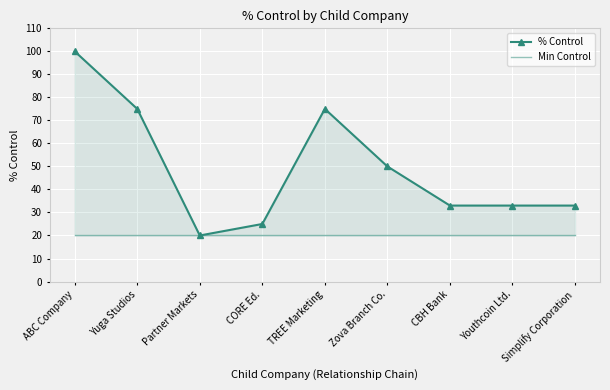

Rank the series by their average value, from highest to lowest.

% Control, Min Control